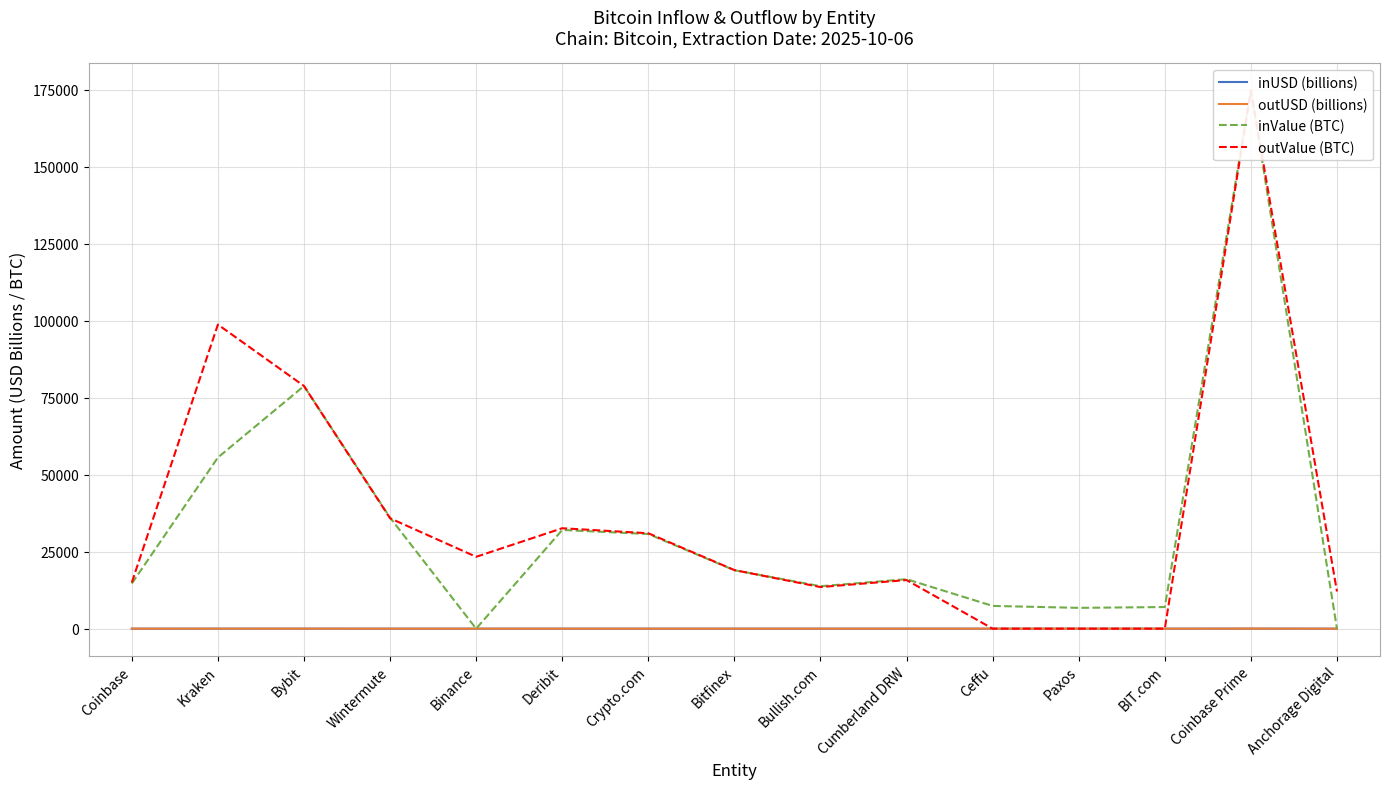

How many interior local valleys does the inValue (BTC) series have?

3